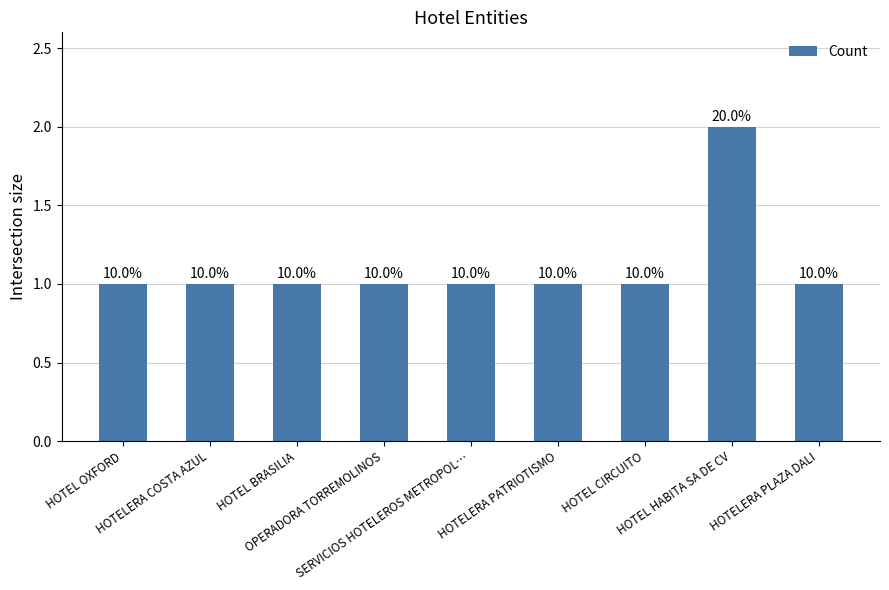

Read the value at HOTELERA COSTA AZUL.

1